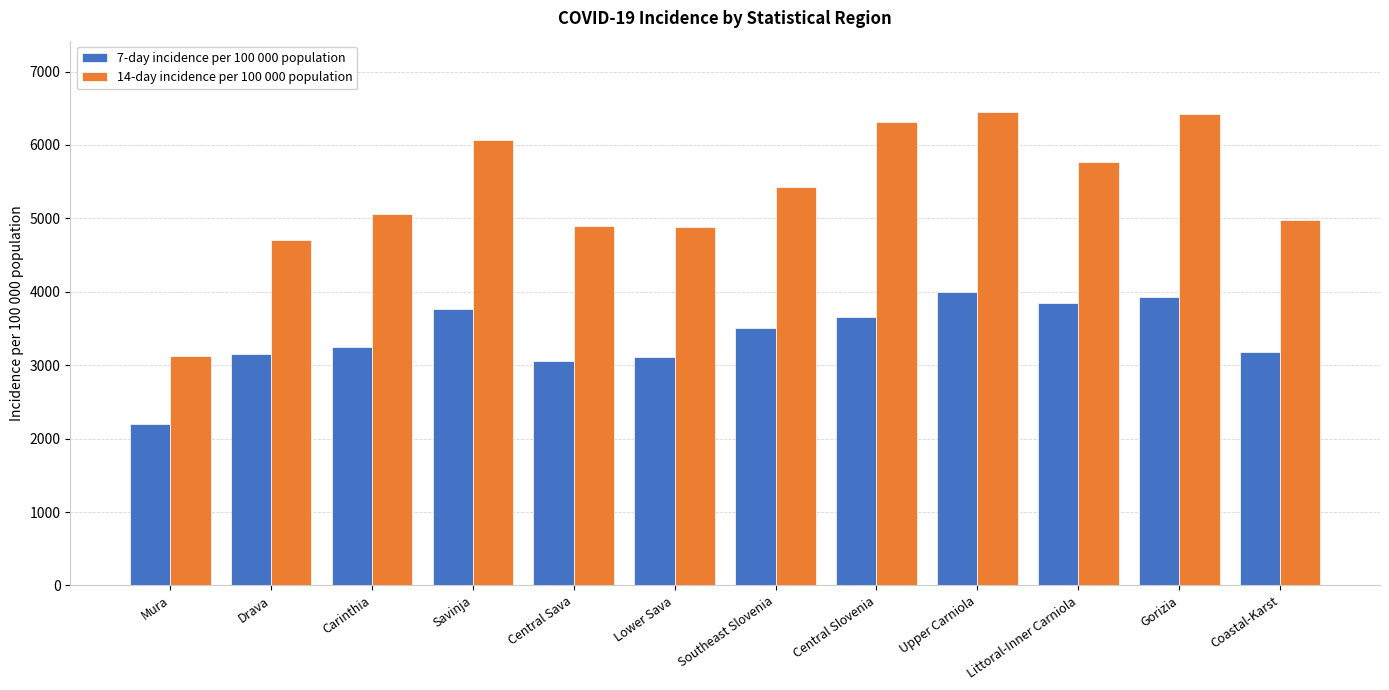

What is the sum of the 14-day incidence per 100 000 population values at Central Sava and Upper Carniola?

11349.8